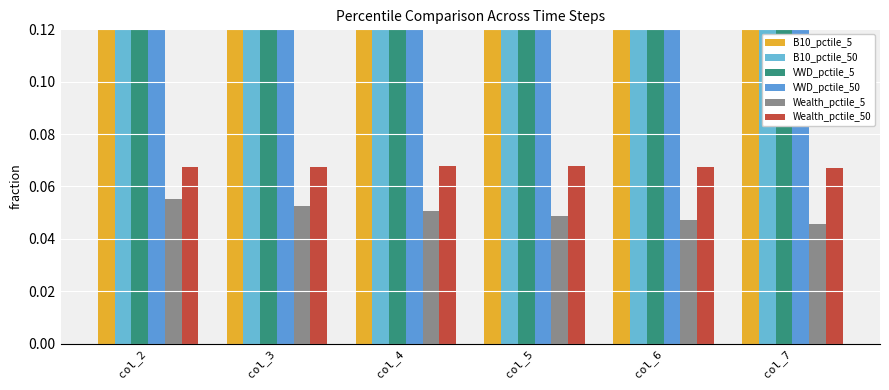

How many bars are there in each group?

6